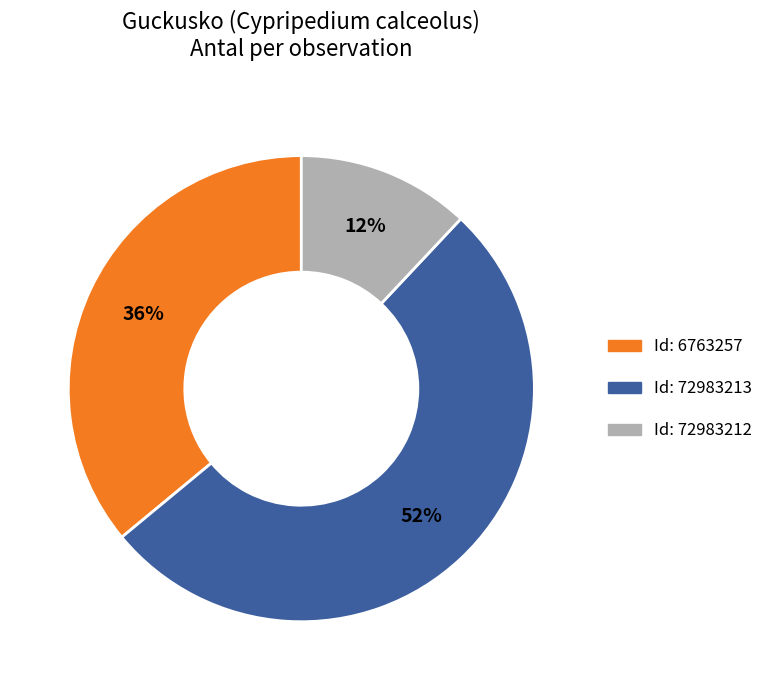

Combined, do Id: 6763257 and Id: 72983213 account for over 50%?

Yes